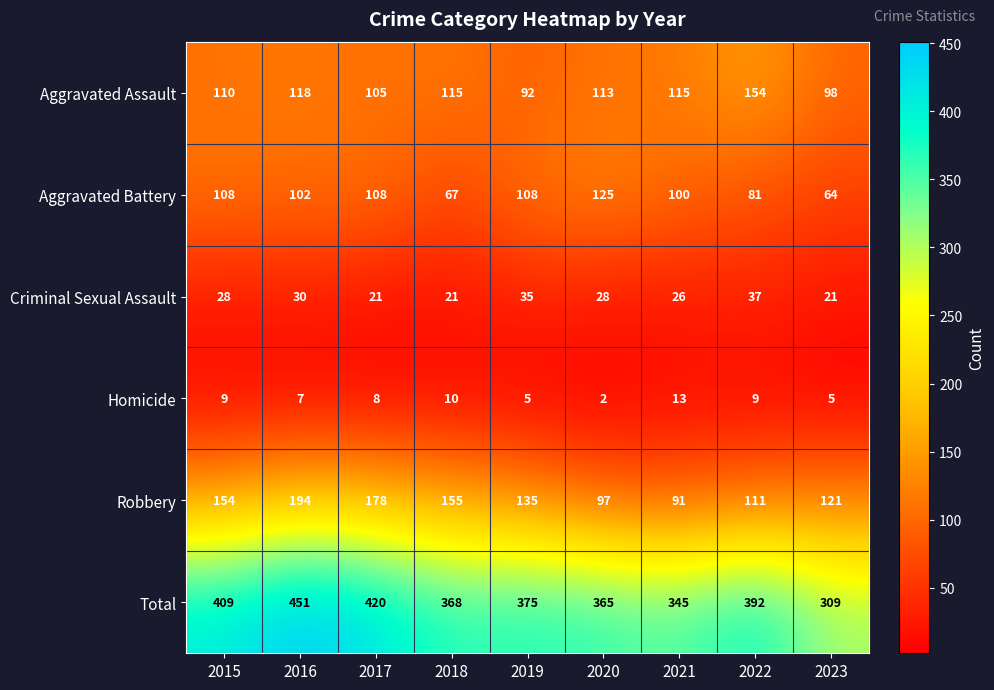

The value of Total at 2016 is 705. True or false?

False